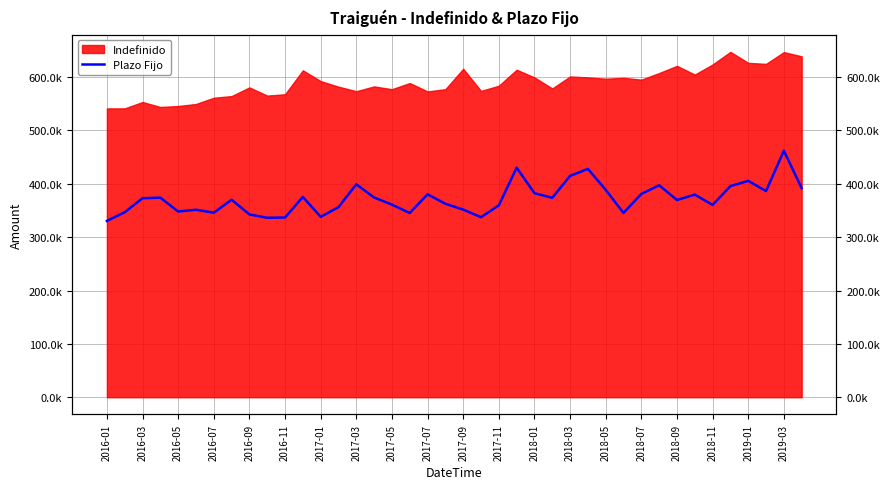

Which has a higher value, 37 or 2018-05?

2018-05